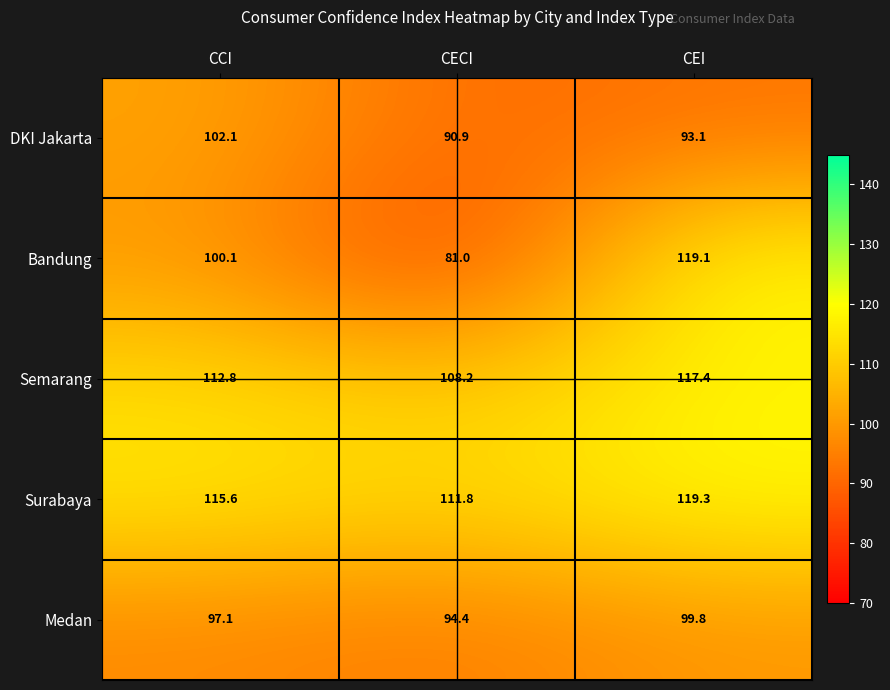

Where does the Semarang series first go above 112?

CCI